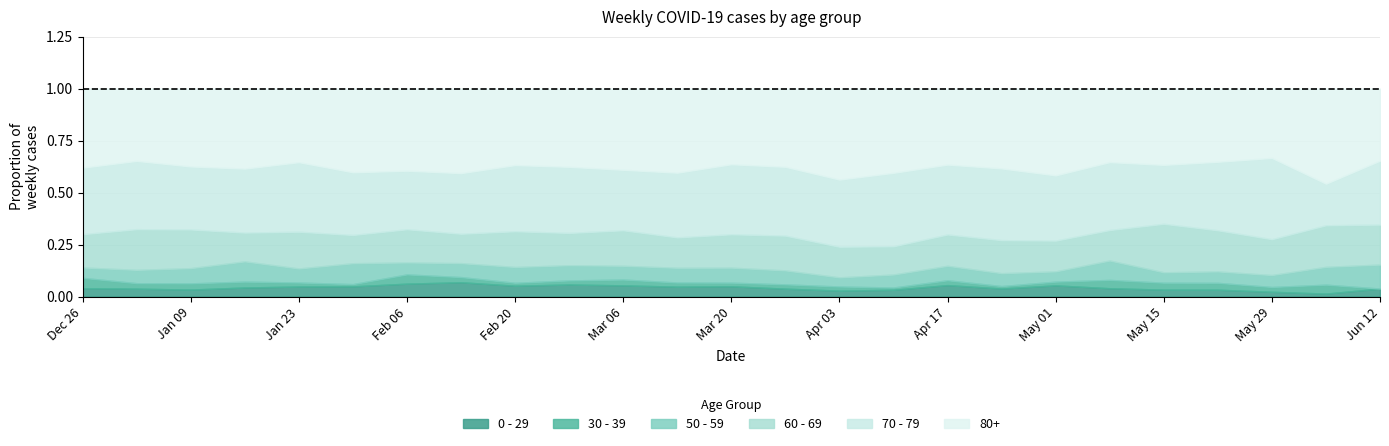

What is the sum of all 60 - 69 values?

1678